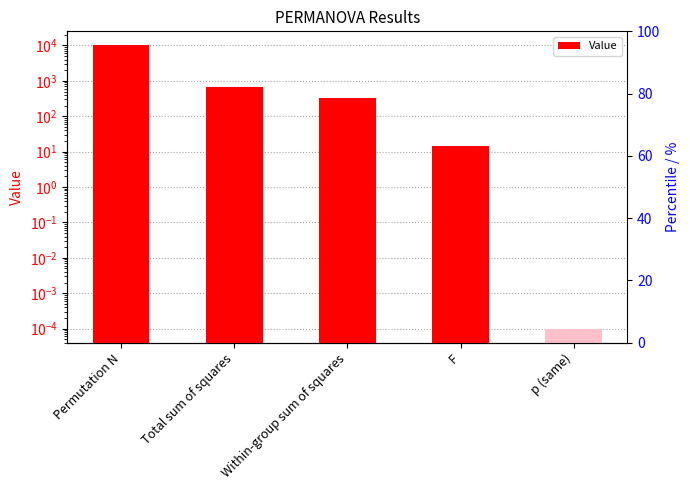

Rank the categories by value from lowest to highest.

p (same), F, Within-group sum of squares, Total sum of squares, Permutation N